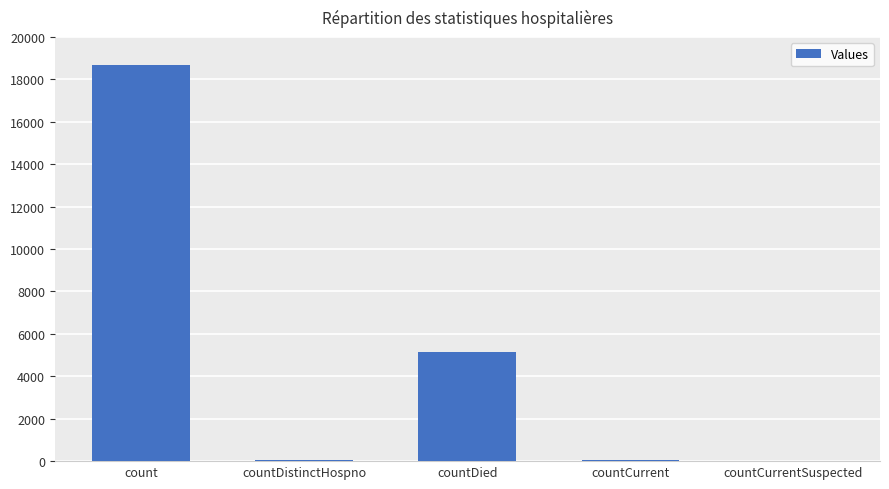

Approximately how many times larger is the value at count compared to countDied?

3.6